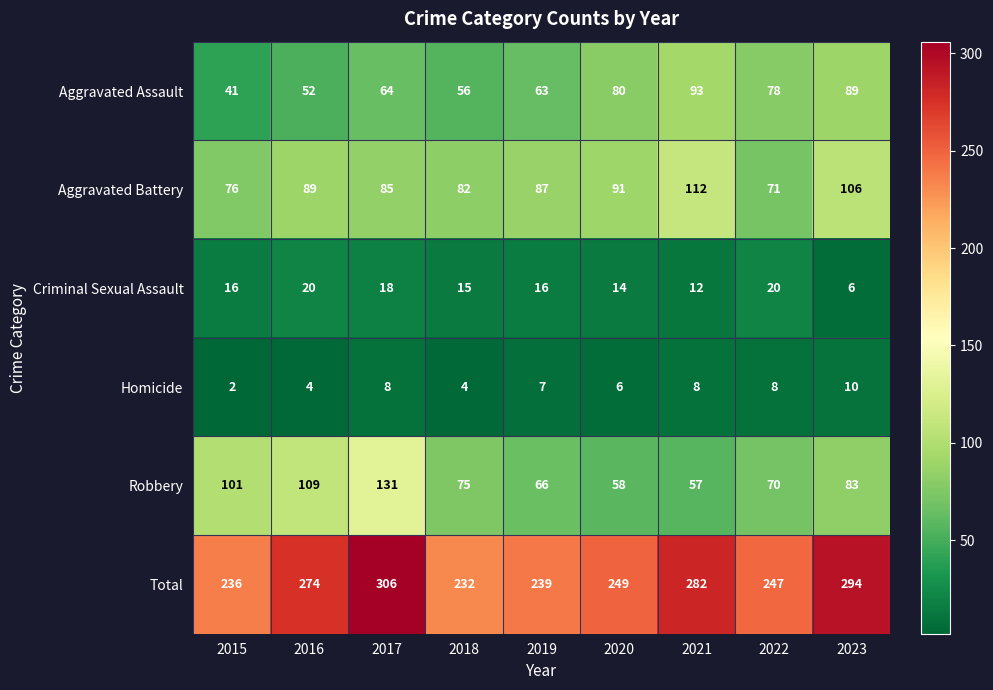

What is the difference between the maximum and minimum values in the Total series?

74